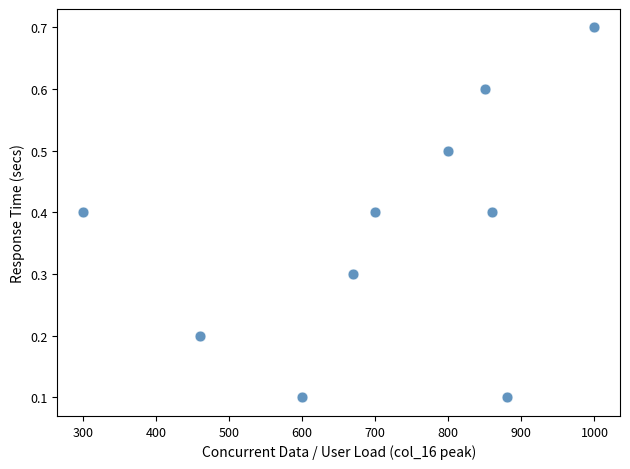

What is the range of Y values (max minus min)?

0.6